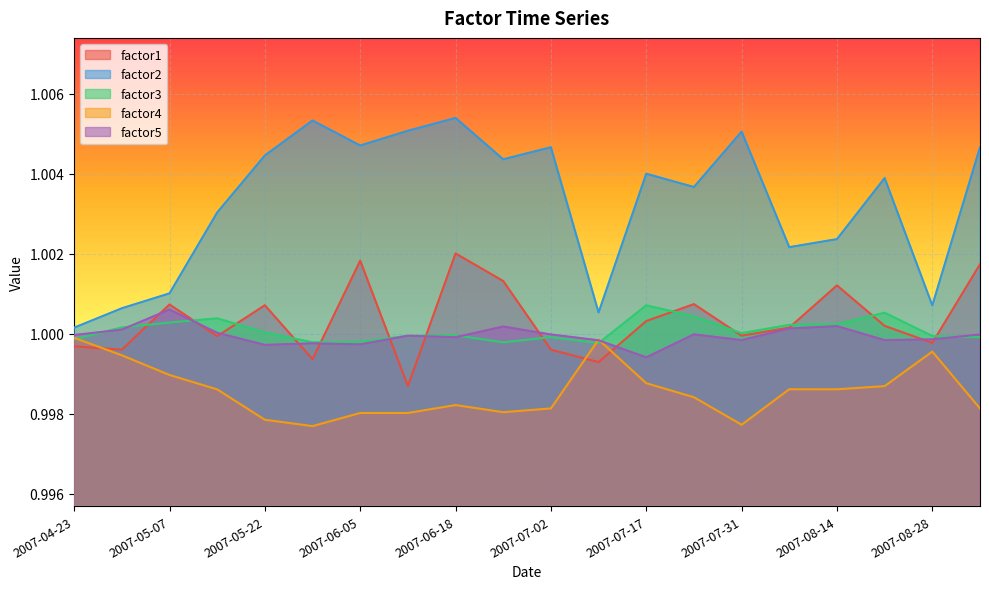

At how many categories does at least one series exceed 1?

20